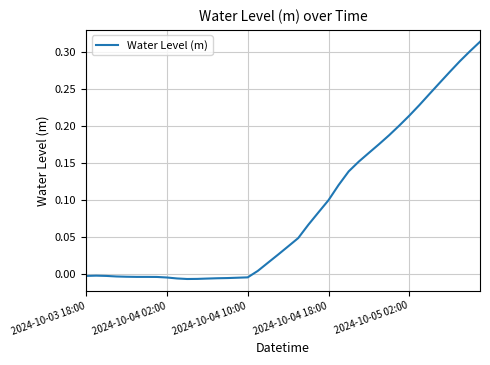

How many lines are shown in the chart?

1